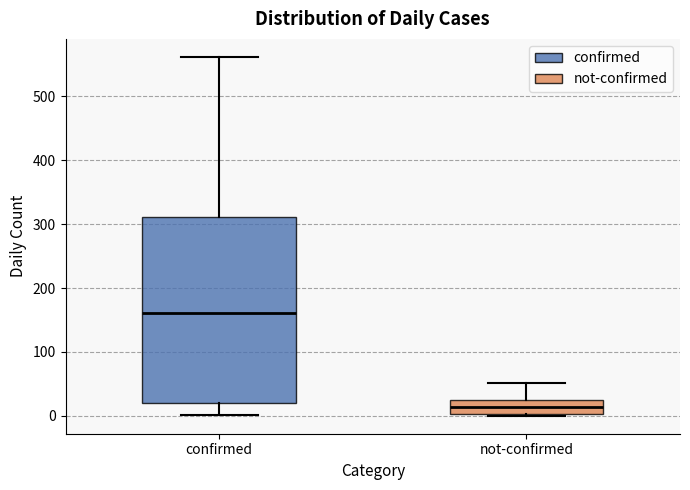

Comparing the boxes themselves (not the whiskers), which one is the tallest?

confirmed